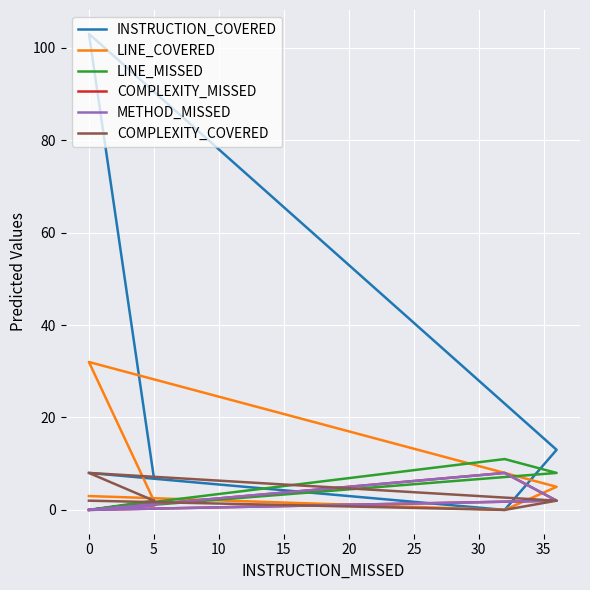

What is the difference between the maximum and minimum values in the LINE_MISSED series?

11